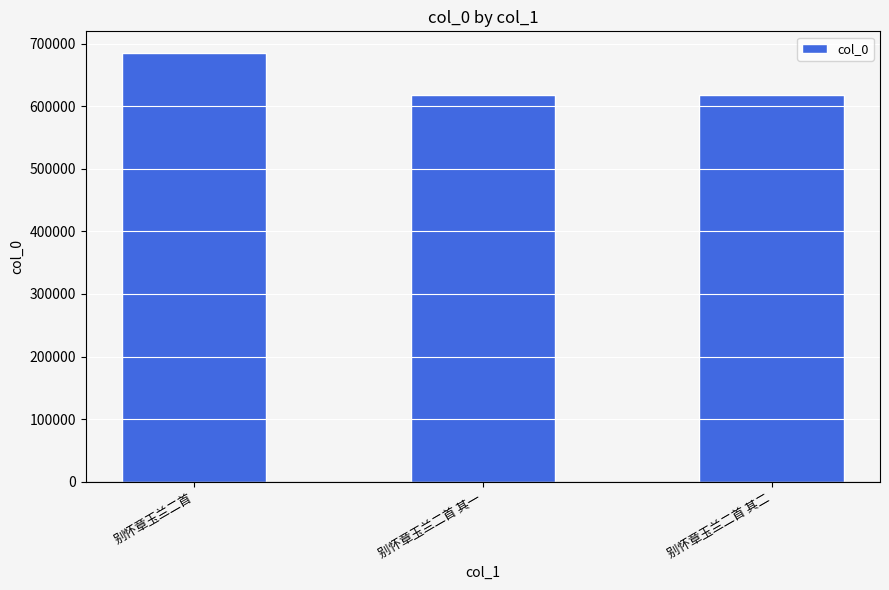

Which has a higher value, 别怀章玉兰二首 or 别怀章玉兰二首 其一?

别怀章玉兰二首